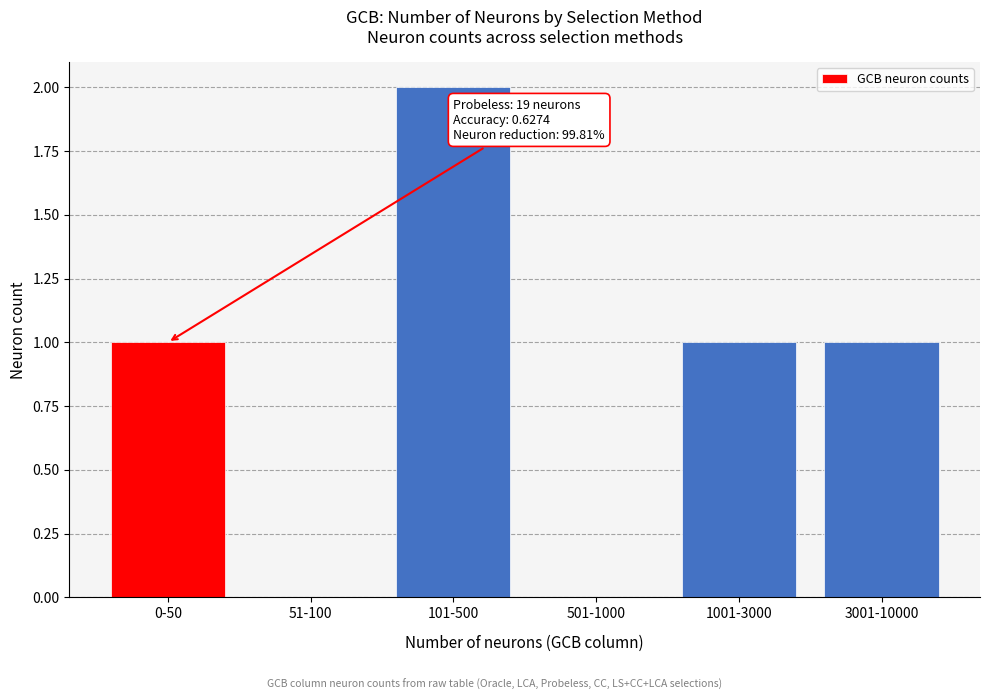

Reading left to right, what are all the values shown in this chart?

0-50=1	51-100=0	101-500=2	501-1000=0	1001-3000=1	3001-10000=1